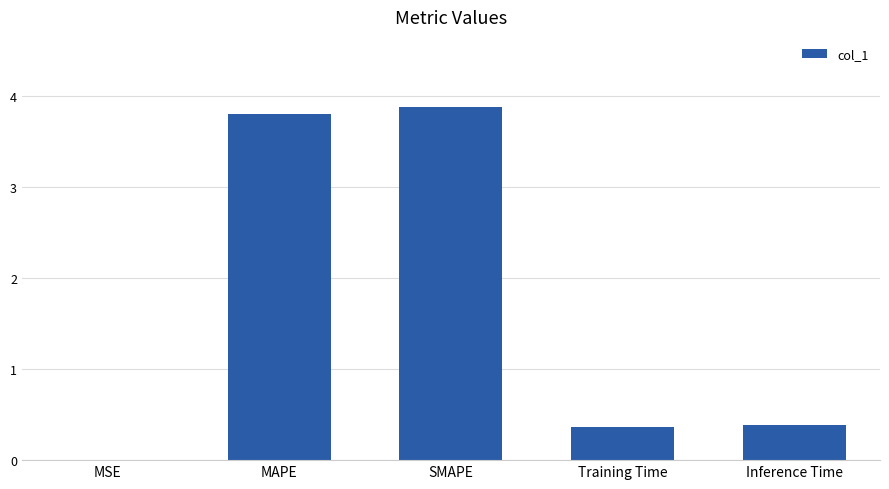

What is the maximum value shown in the chart?

3.9